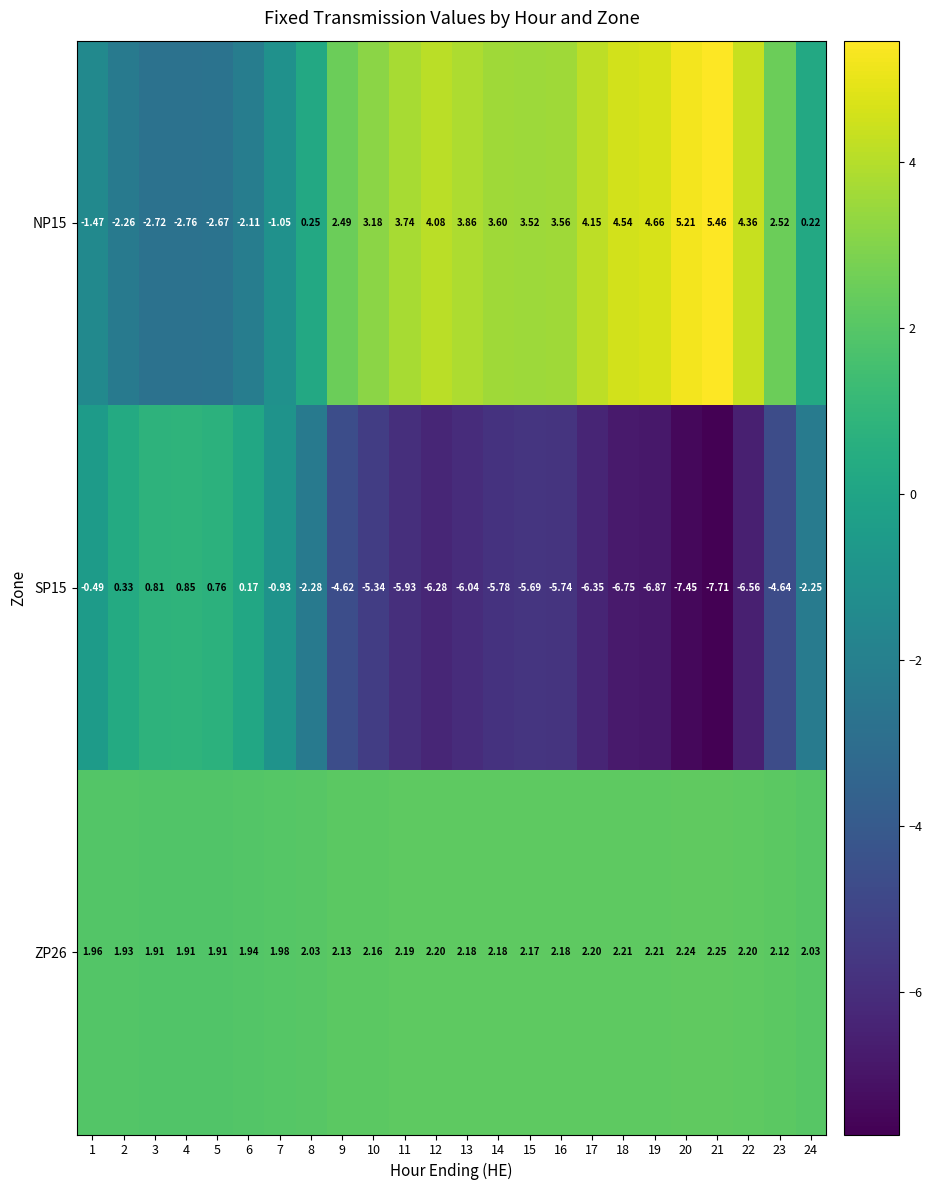

Is the value of NP15 at 24 greater than the value of ZP26 at 15?

No